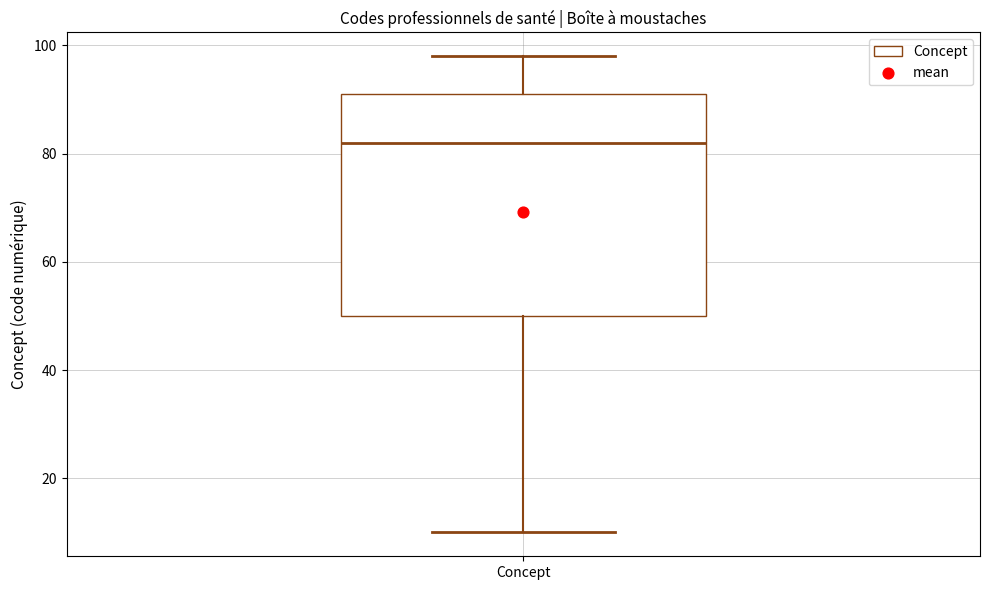

Transcribe this box plot: give where the median line is, the range the box spans, and where the two whiskers end, as read against the y-axis. The values are not printed on the chart, so give them approximately, as read against the axis.

median 82, box 50 to 92, whiskers 10 to 98